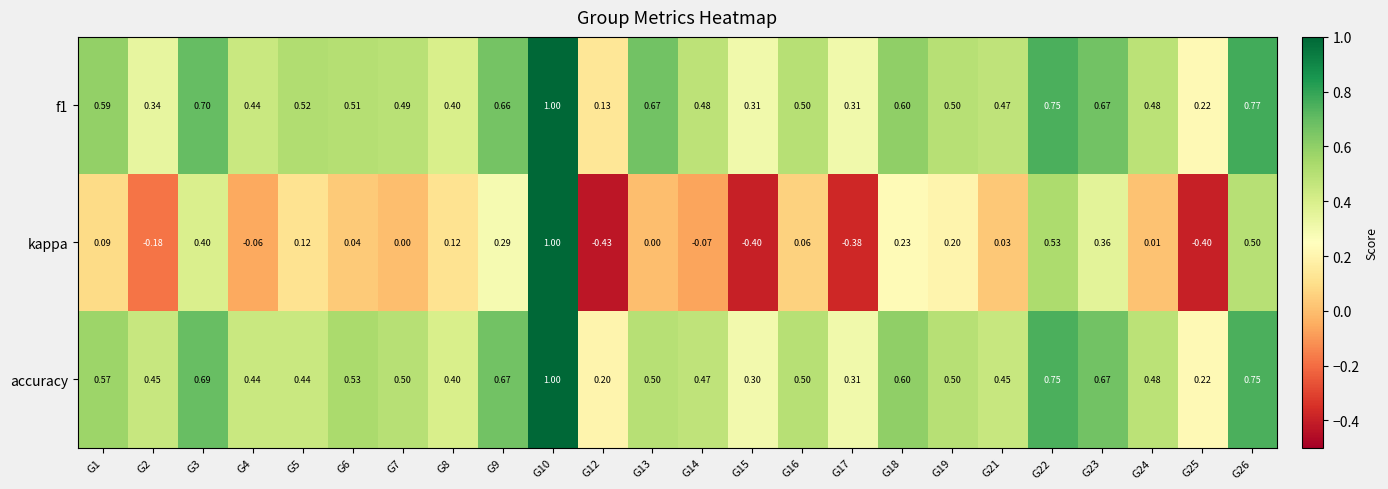

Is the value of kappa at G3 greater than the value of accuracy at G7?

No